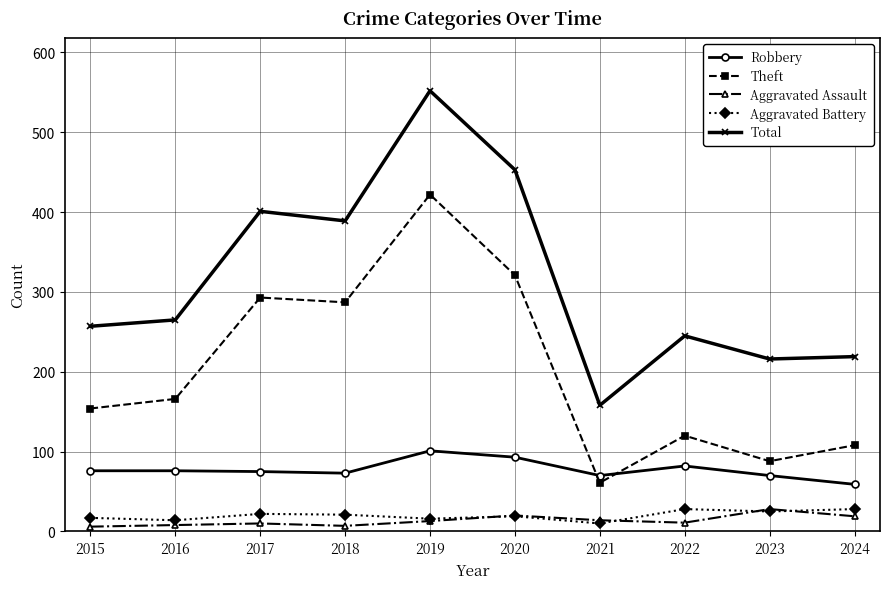

The Theft series shows 154 at 2015. True or false?

True